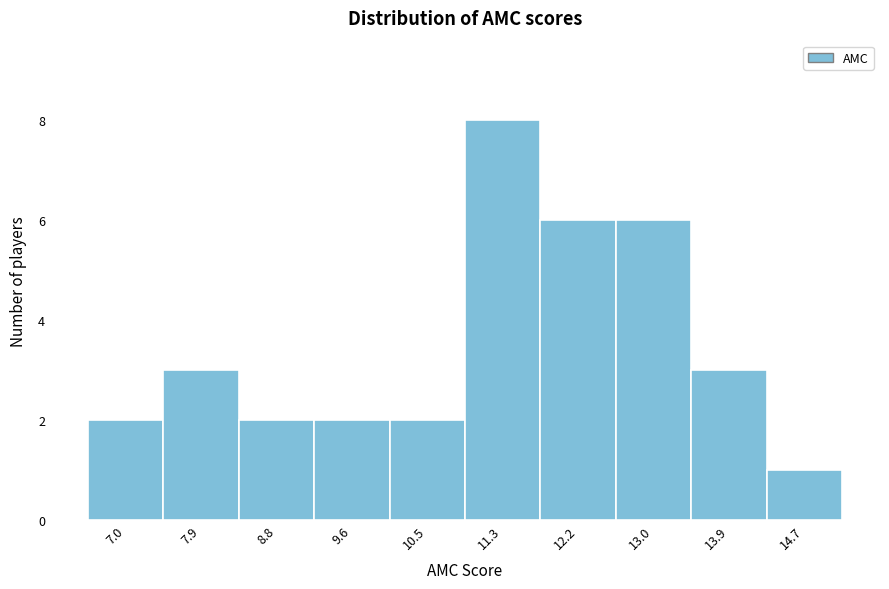

Reading left to right, what are all the values shown in this chart?

2	3	2	2	2	8	6	6	3	1